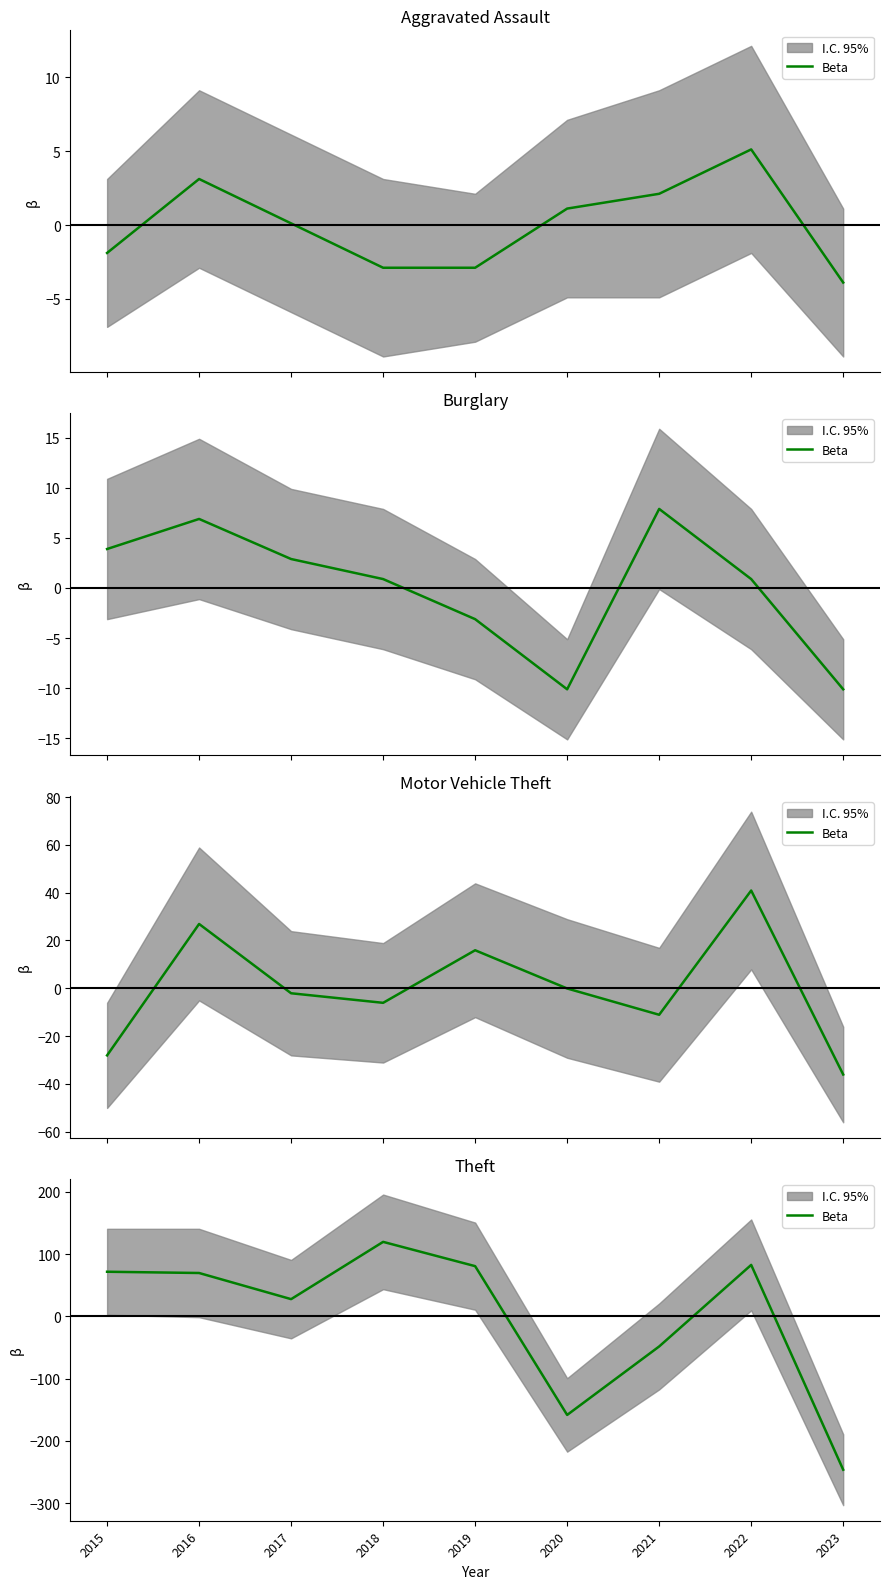

Between 2018 and 2022, which is larger?

2018